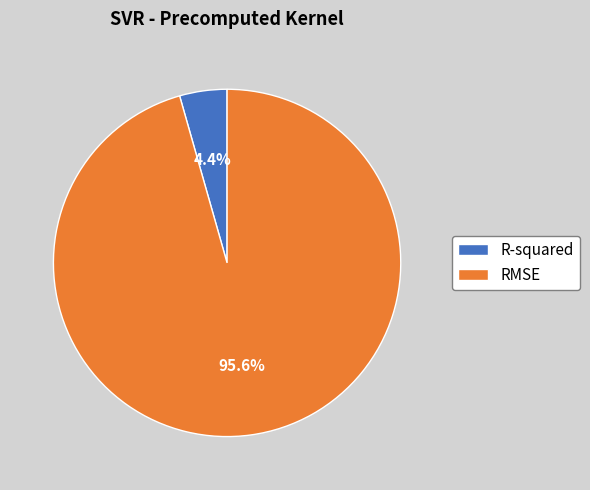

How many slices are in this pie chart?

2